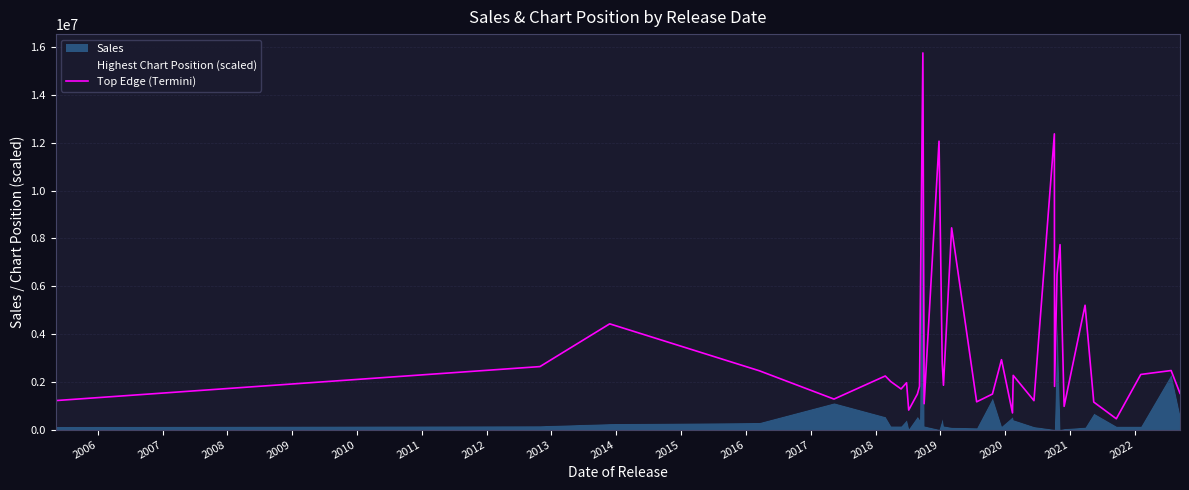

Does the chart display data point markers on the line(s)?

No